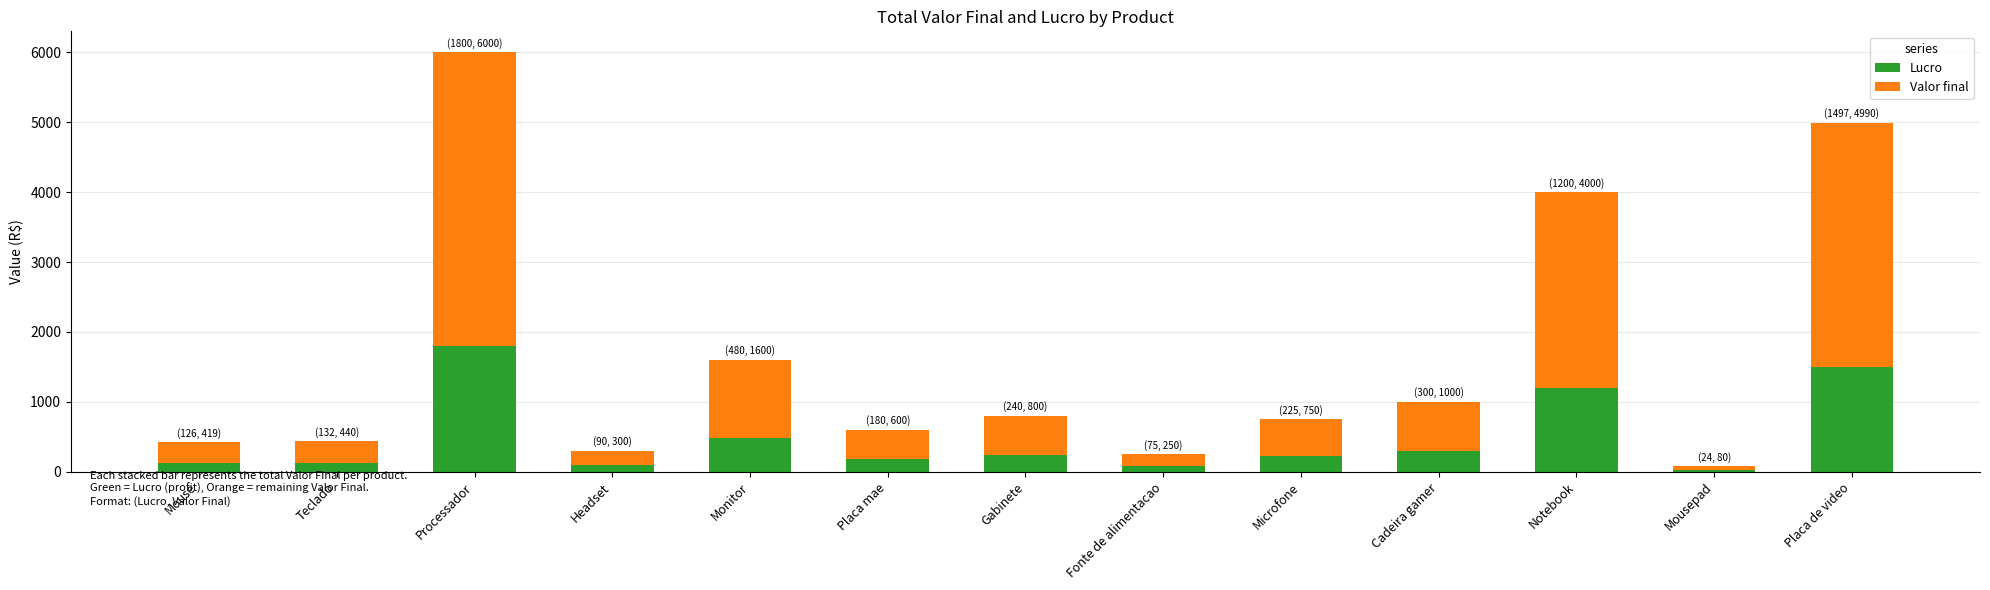

What is the highest value of the Lucro series?

1800.0